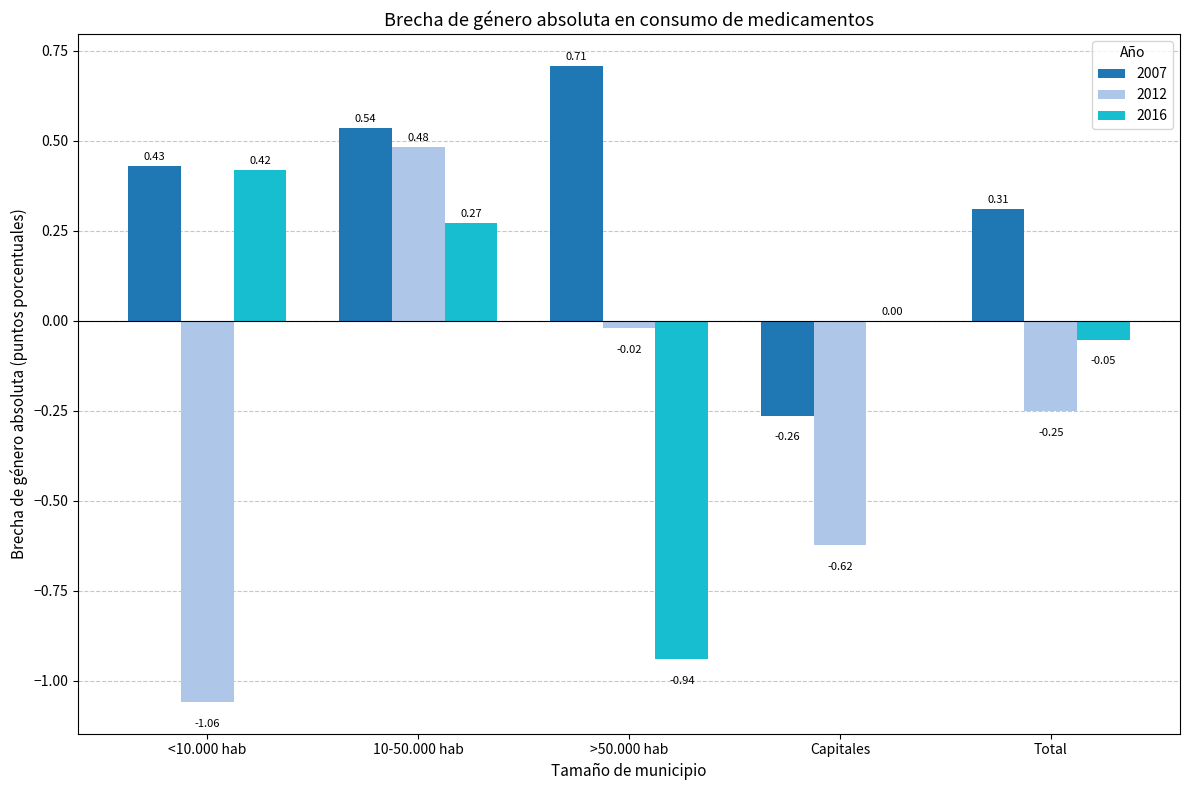

Which series changed the most between <10.000 hab and >50.000 hab?

2016